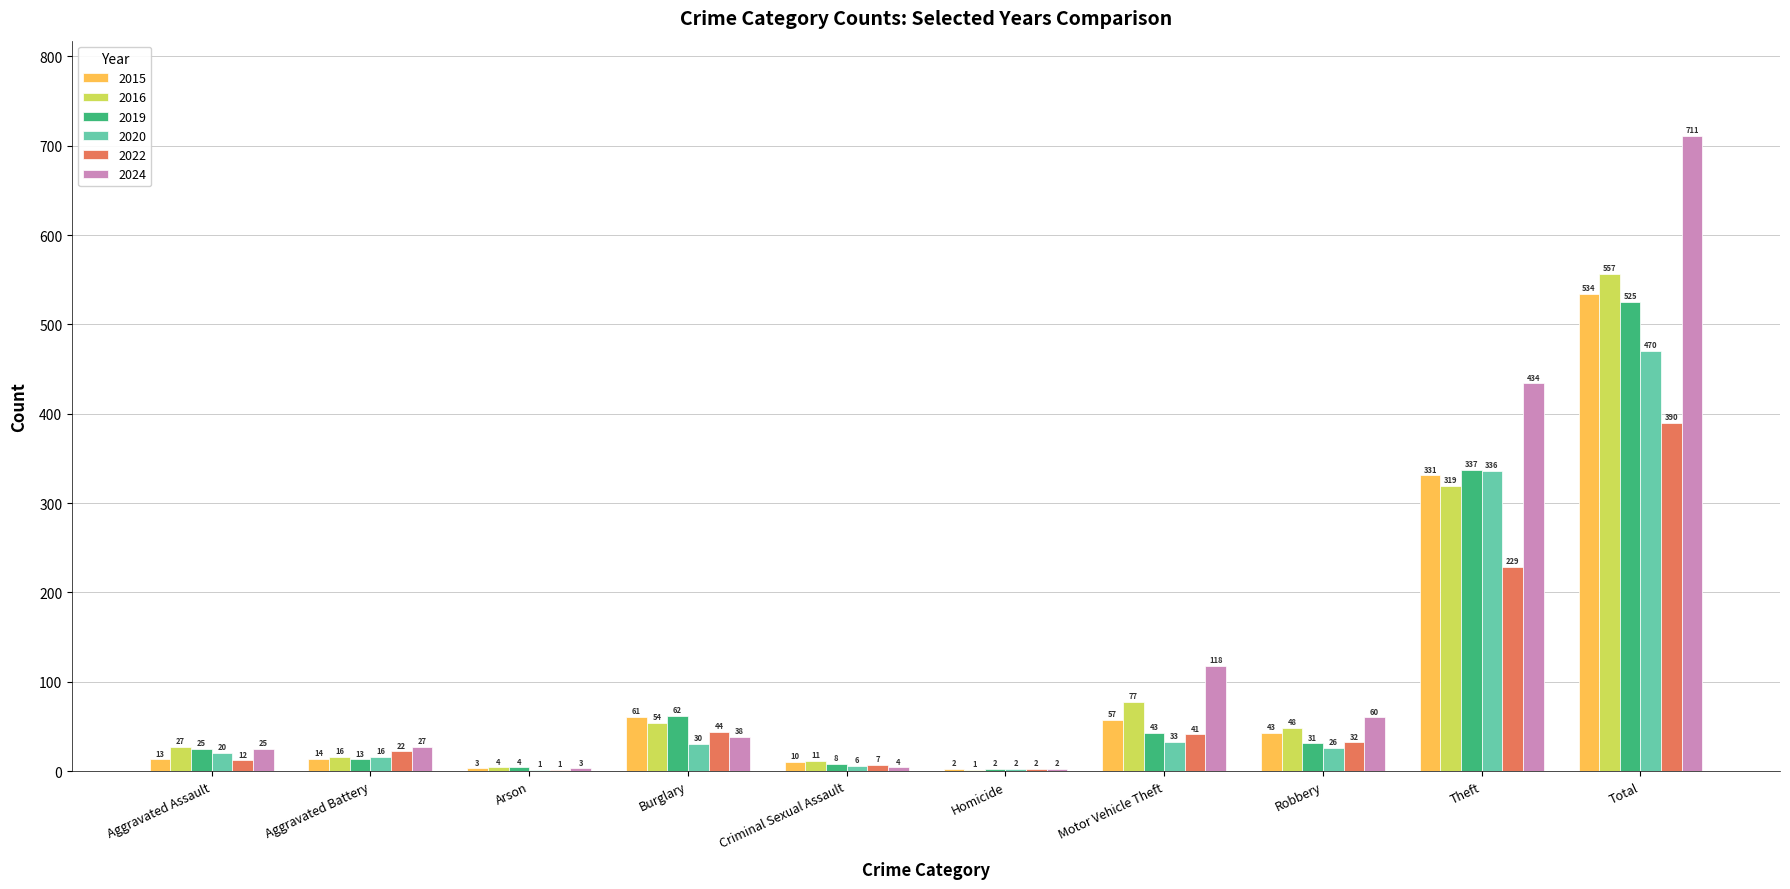

Reading left to right, list all the values displayed in this chart.

2015: 13	14	3	61	10	2	57	43	331	534
2016: 27	16	4	54	11	1	77	48	319	557
2019: 25	13	4	62	8	2	43	31	337	525
2020: 20	16	1	30	6	2	33	26	336	470
2022: 12	22	1	44	7	2	41	32	229	390
2024: 25	27	3	38	4	2	118	60	434	711